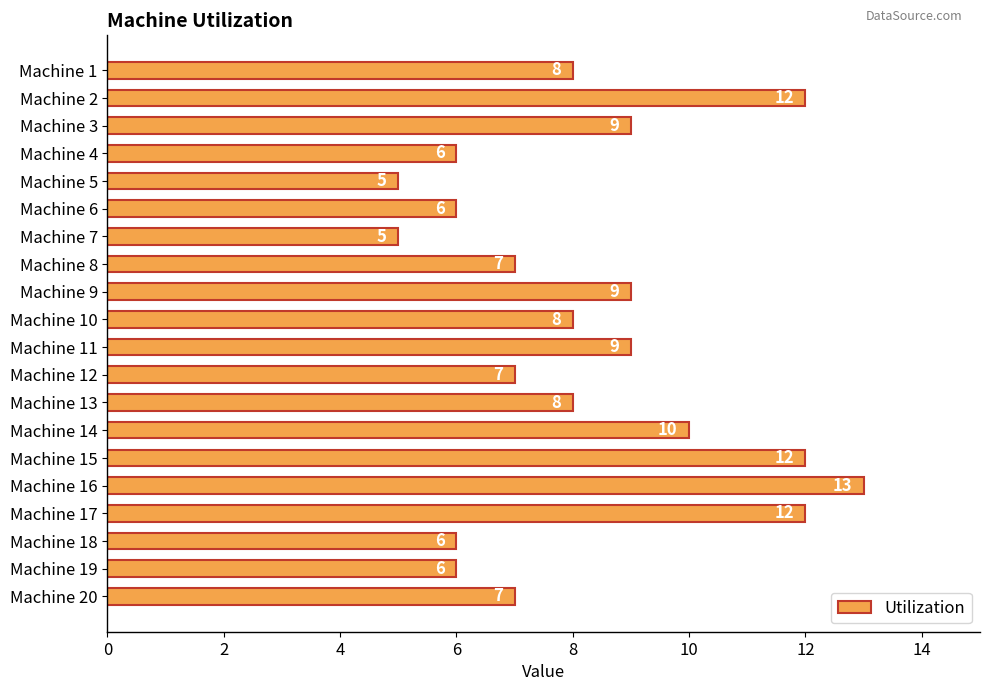

What is the change in value from Machine 2 to Machine 5?

-7